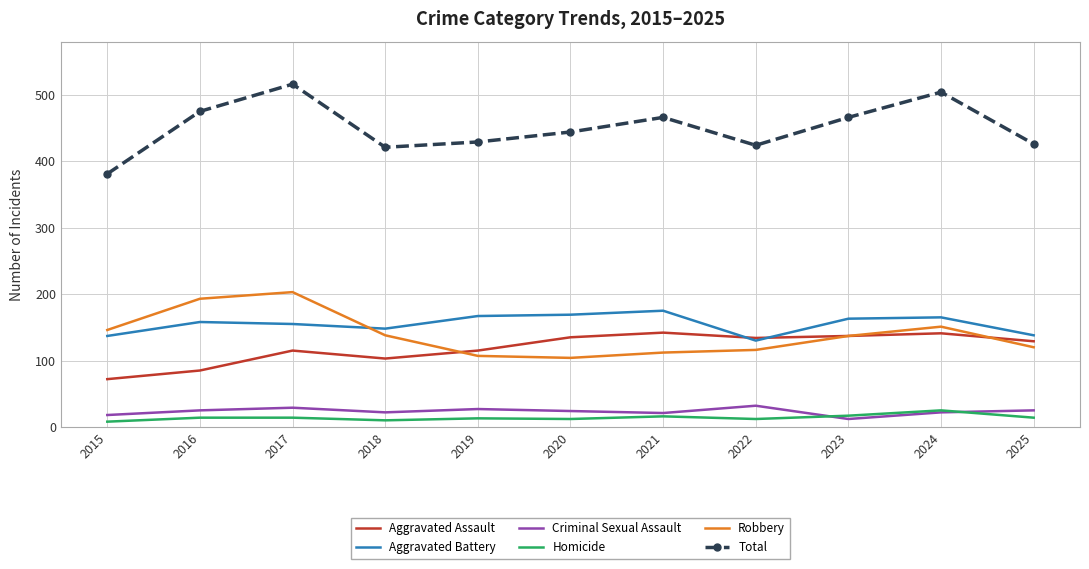

In Aggravated Battery, how many points are lower than both neighbors (excluding endpoints)?

2